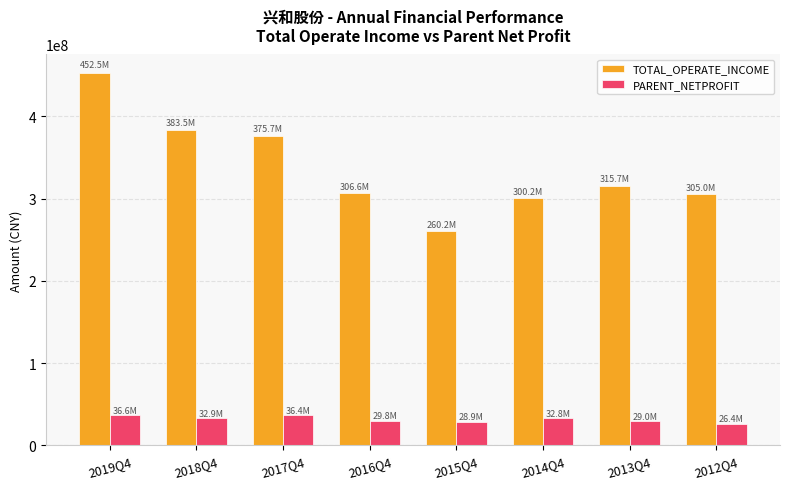

What is the value of the TOTAL_OPERATE_INCOME bar at the 3rd from the left?

375717100.1